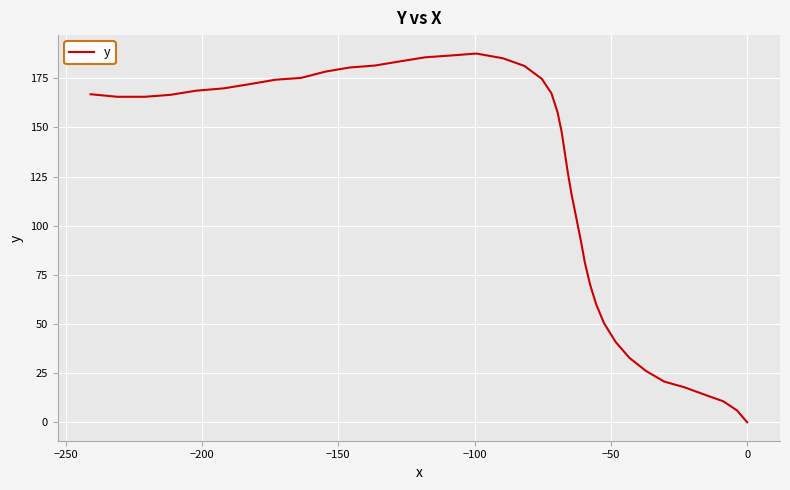

True or false: there are more than 2 points higher than both neighbors.

False